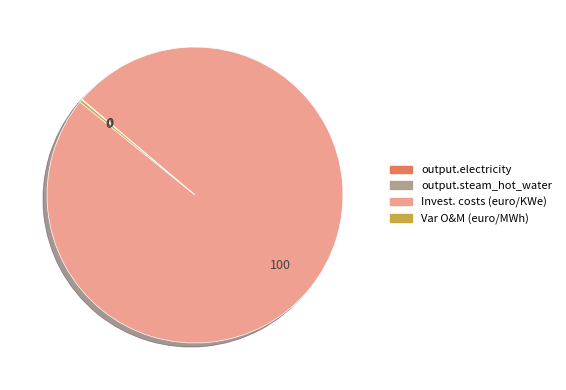

Which slice represents more than half of the pie?

Invest. costs (euro/KWe)